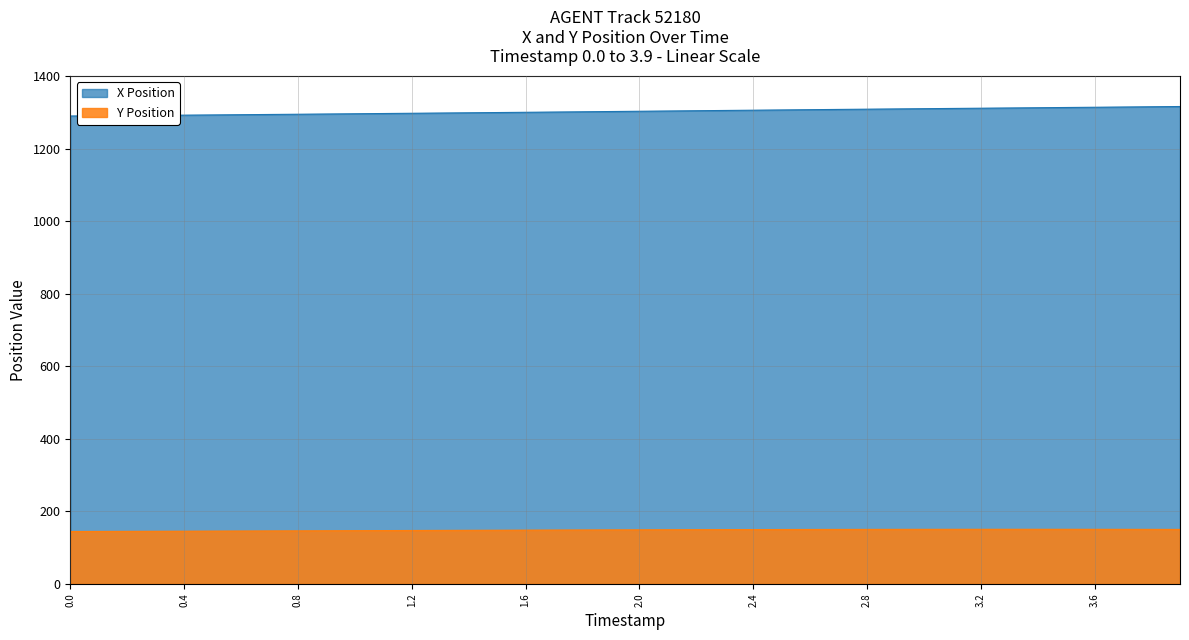

Read the X Position value at 2.9.

1309.5